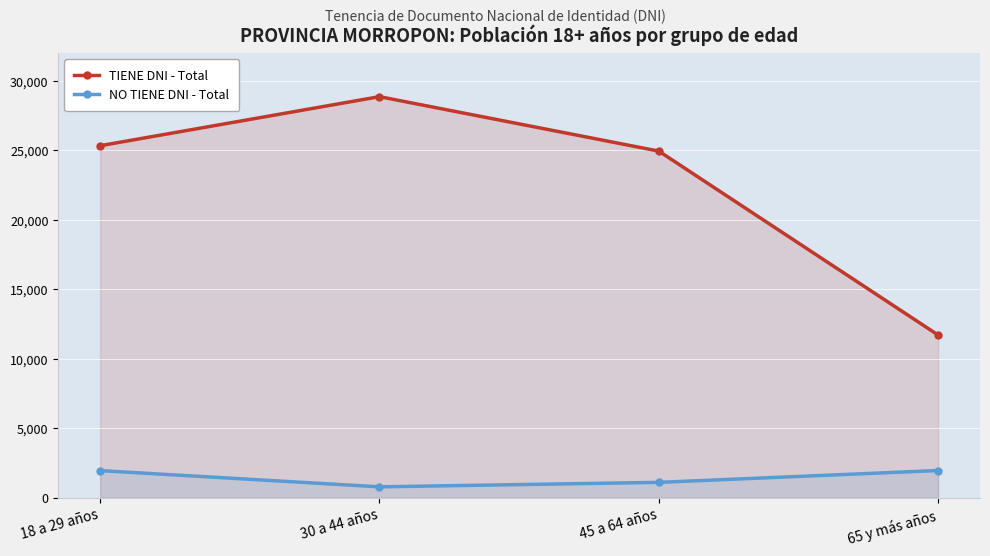

Which series has the largest total across all categories?

TIENE DNI - Total